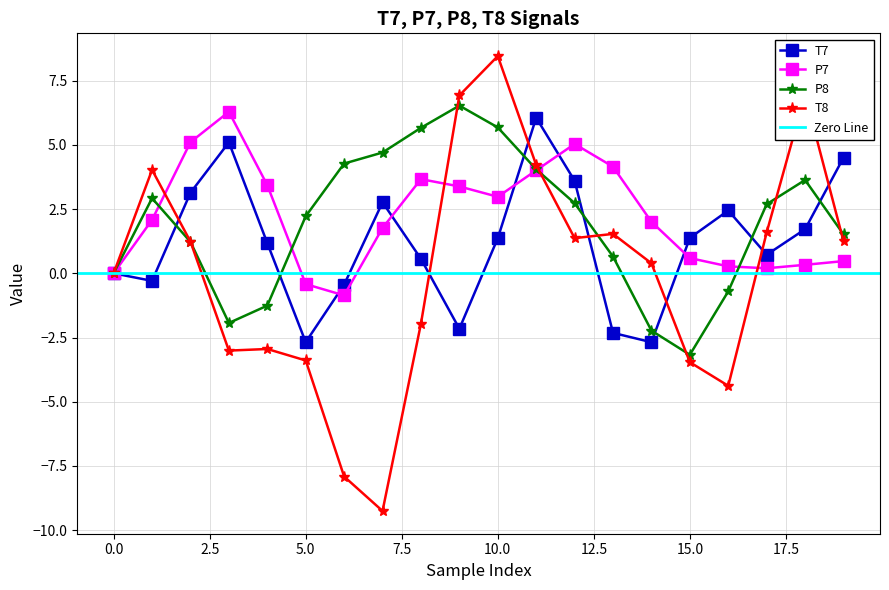

Reading left to right, transcribe all the data shown in this chart.

T7: 0=0.0	1=-0.3	2=3.1	3=5.1	4=1.2	5=-2.7	6=-0.4	7=2.8	8=0.6	9=-2.2	10=1.4	11=6.1	12=3.6	13=-2.3	14=-2.7	15=1.4	16=2.4	17=0.7	18=1.7	19=4.5
P7: 0=-0.0	1=2.1	2=5.1	3=6.3	4=3.4	5=-0.4	6=-0.9	7=1.8	8=3.7	9=3.4	10=3.0	11=4.0	12=5.0	13=4.2	14=2.0	15=0.6	16=0.3	17=0.2	18=0.3	19=0.5
P8: 0=-0.0	1=2.9	2=1.2	3=-1.9	4=-1.3	5=2.2	6=4.3	7=4.7	8=5.7	9=6.5	10=5.7	11=4.1	12=2.7	13=0.7	14=-2.2	15=-3.2	16=-0.7	17=2.7	18=3.6	19=1.5
T8: 0=0.0	1=4.0	2=1.2	3=-3.0	4=-2.9	5=-3.4	6=-7.9	7=-9.3	8=-2.0	9=6.9	10=8.5	11=4.2	12=1.4	13=1.5	14=0.4	15=-3.5	16=-4.4	17=1.6	18=7.0	19=1.2